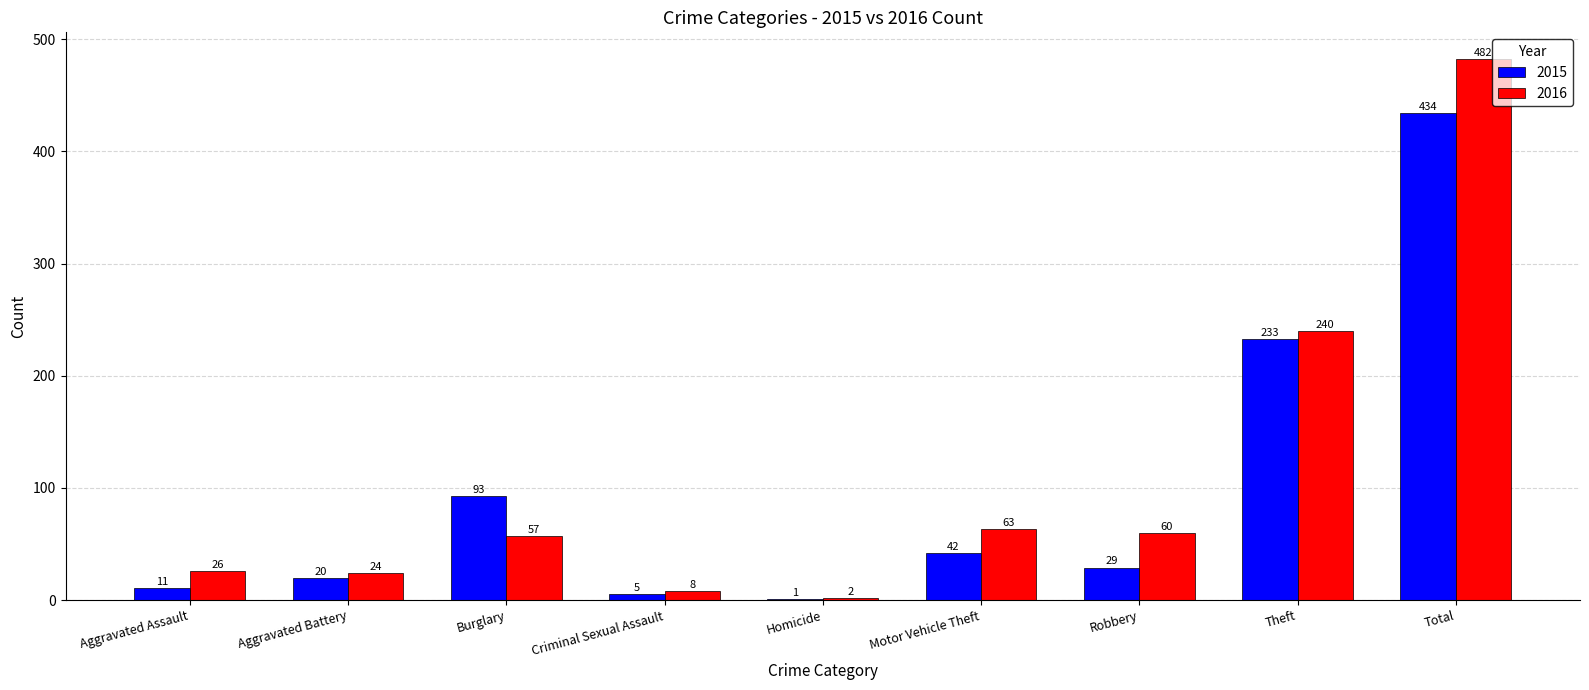

Between Criminal Sexual Assault and Homicide, which series saw the biggest shift?

2016